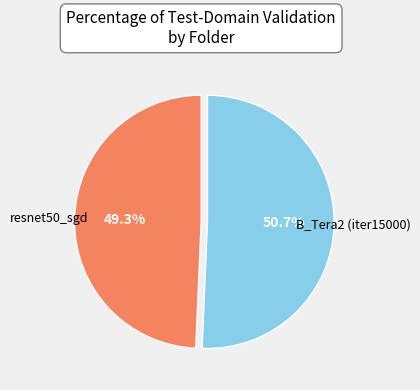

How many segments does this pie chart have?

2